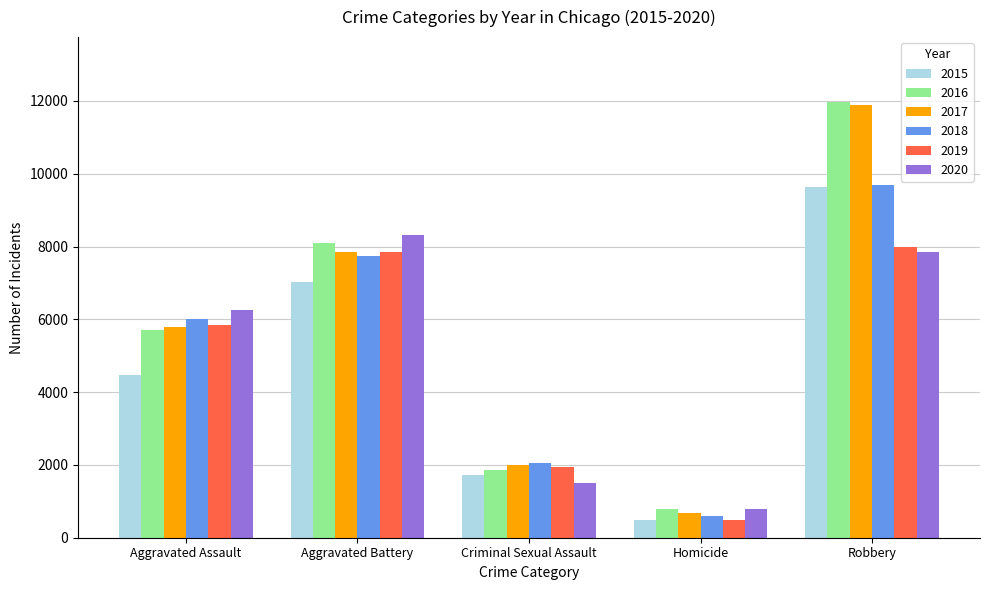

Reading left to right, list all the values displayed in this chart.

2015: 4480	7018	1713	496	9638
2016: 5713	8085	1869	786	11960
2017: 5793	7845	1994	672	11881
2018: 6002	7734	2054	588	9681
2019: 5842	7858	1930	499	7995
2020: 6265	8320	1504	787	7855